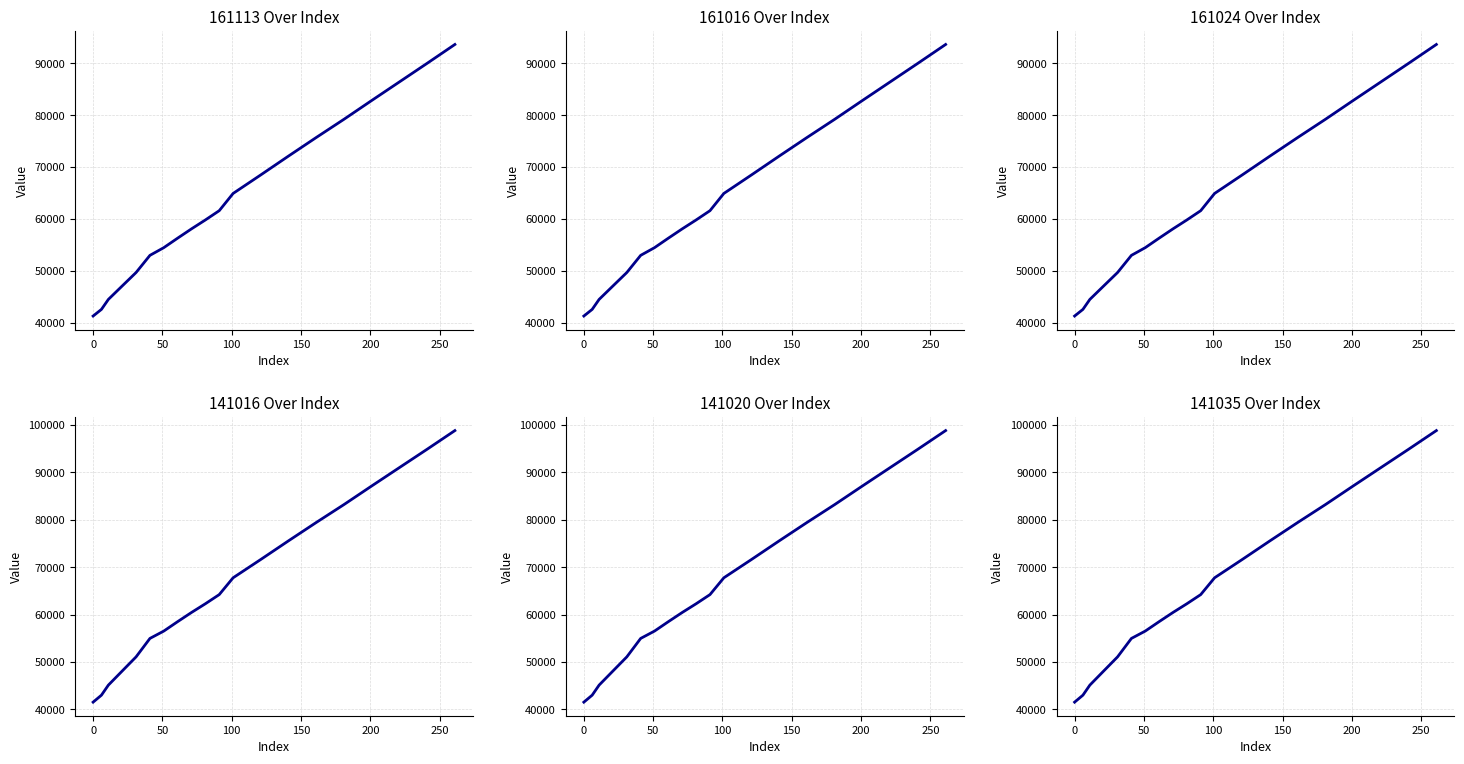

Reading left to right, extract all data points from this chart.

161113: 41314	42593	44513	47108	49696	52999	54482	56313	58102	59814	61601	64917	68495	72121	75694	79201	82817	86397	89977	93603
161016: 41314	42593	44513	47108	49696	52999	54482	56313	58102	59814	61601	64917	68495	72121	75694	79201	82817	86397	89977	93603
161024: 41314	42593	44513	47108	49696	52999	54482	56313	58102	59814	61601	64917	68495	72121	75694	79201	82817	86397	89977	93603
141016: 41513	42985	45106	48091	51070	54964	56517	58507	60444	62281	64215	67761	71634	75569	79439	83219	87143	91023	94897	98832
141020: 41513	42985	45106	48091	51070	54964	56517	58507	60444	62281	64215	67761	71634	75569	79439	83219	87143	91023	94897	98832
141035: 41513	42985	45106	48091	51070	54964	56517	58507	60444	62281	64215	67761	71634	75569	79439	83219	87143	91023	94897	98832